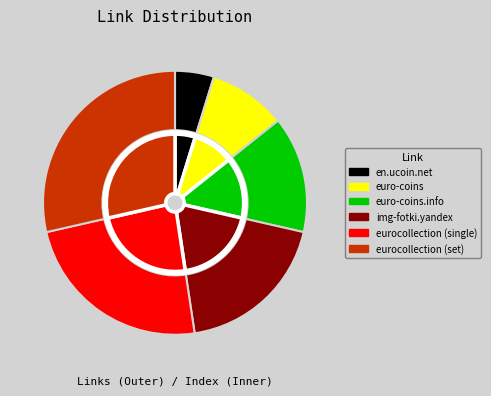

Combined, what portion of the pie is euro-coins and euro-coins.info?

23.8%